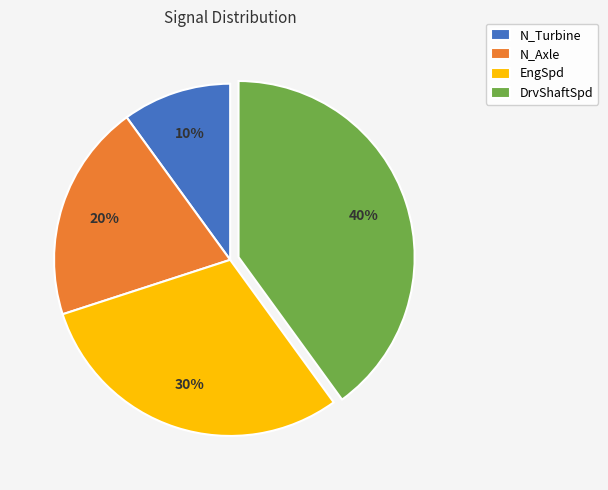

Does DrvShaftSpd account for over 50% of the chart?

No